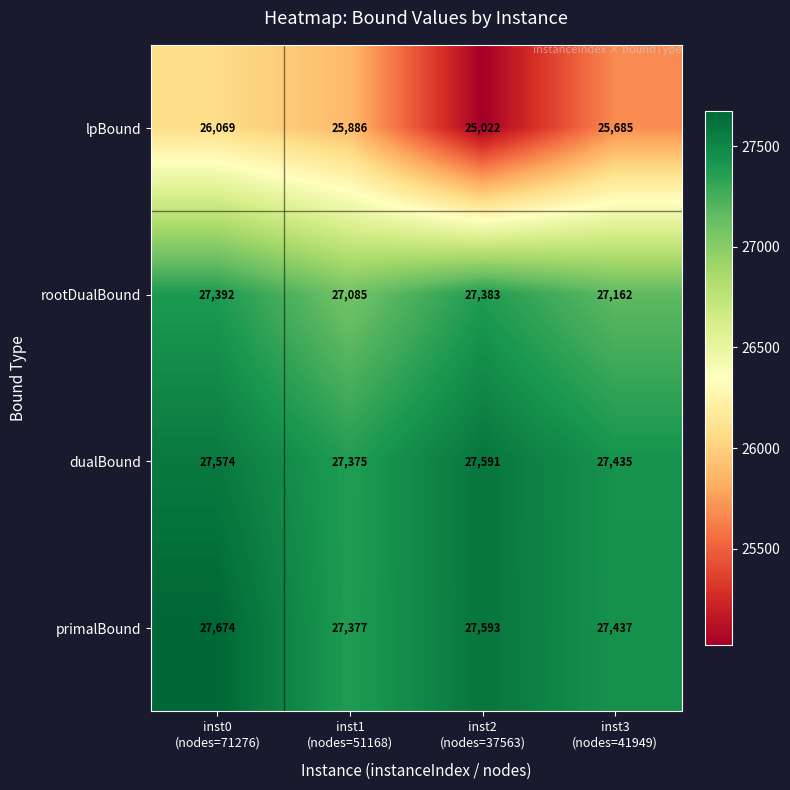

Which series has the largest total across all categories?

primalBound